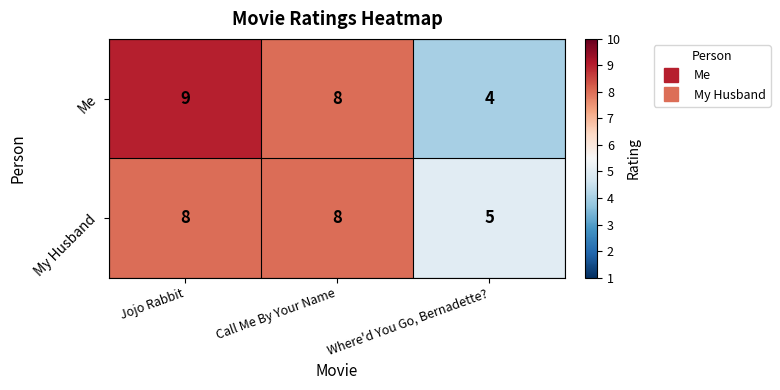

Reading left to right, list all the values displayed in this chart.

Me: 9	8	4
My Husband: 8	8	5